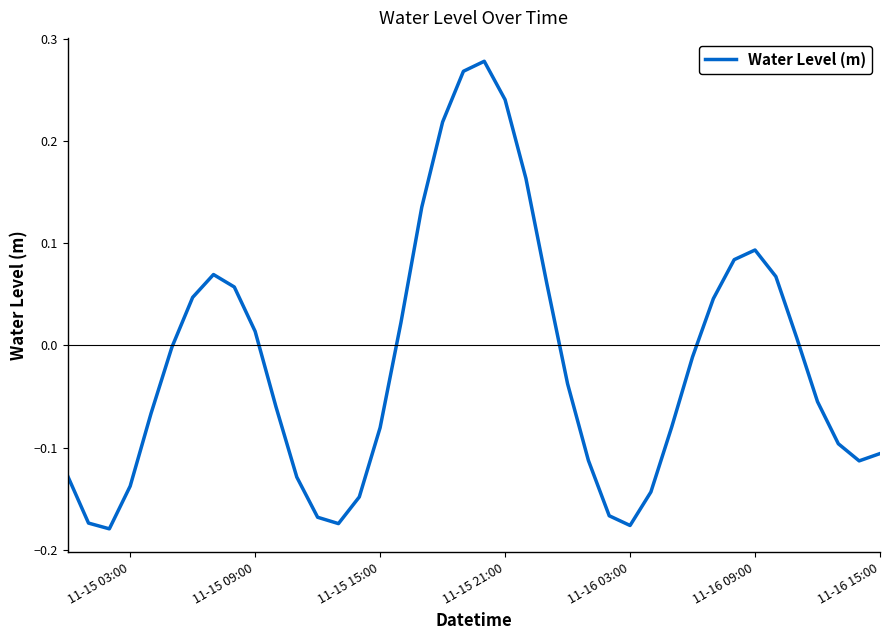

What is the difference between the maximum and minimum values?

0.5